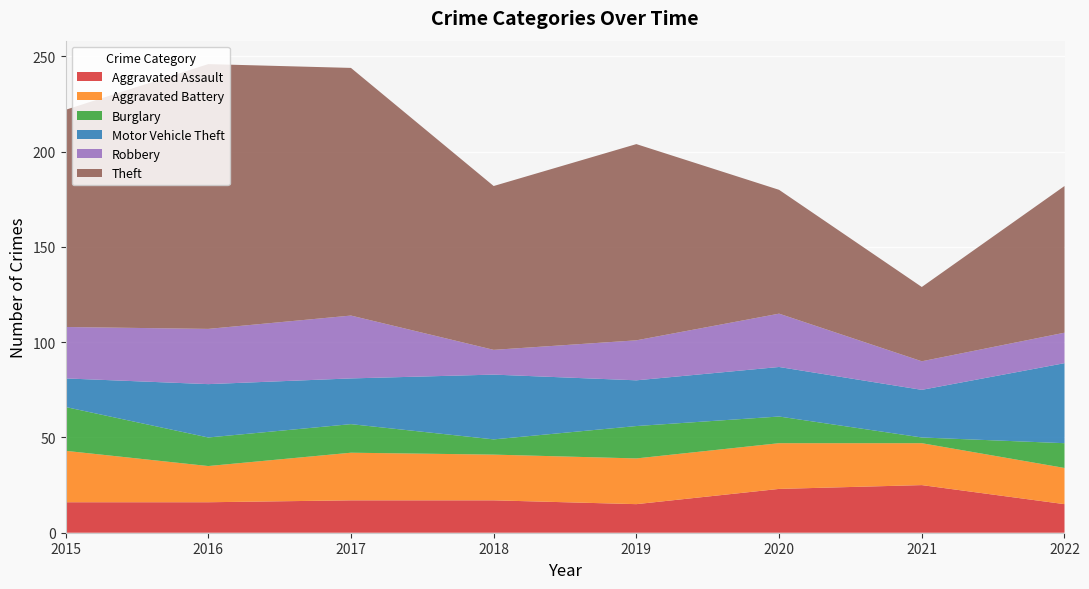

Reading left to right, transcribe all the data shown in this chart.

Aggravated Assault: 16	16	17	17	15	23	25	15
Aggravated Battery: 27	19	25	24	24	24	22	19
Burglary: 23	15	15	8	17	14	3	13
Motor Vehicle Theft: 15	28	24	34	24	26	25	42
Robbery: 27	29	33	13	21	28	15	16
Theft: 114	139	130	86	103	65	39	77